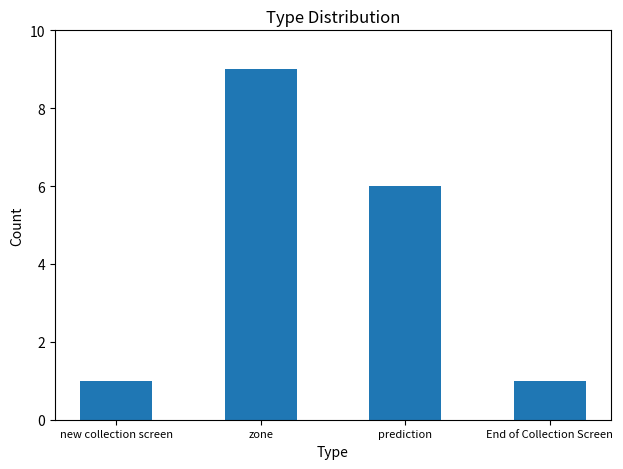

Reading right to left, list all the values displayed in this chart.

1	6	9	1